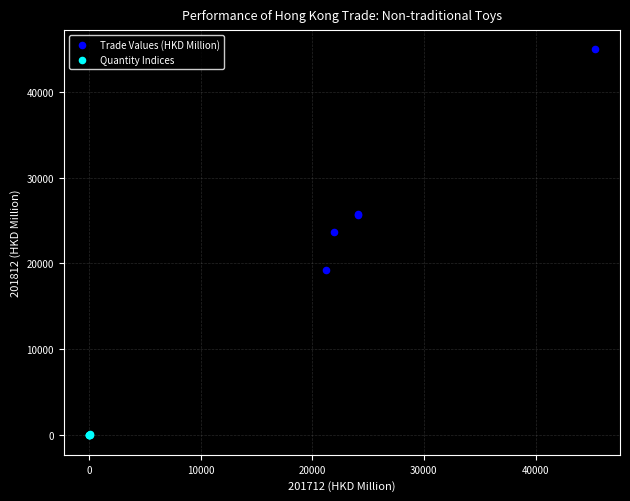

Which series has the widest spread of Y values?

Trade Values (HKD Million)